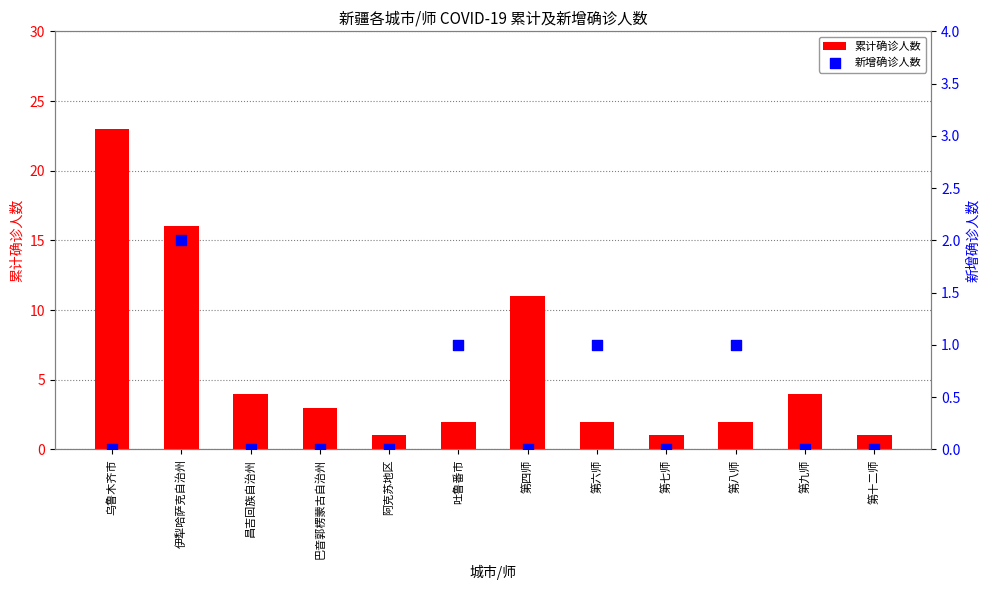

What are all the series names shown in the legend?

累计确诊人数, 新增确诊人数